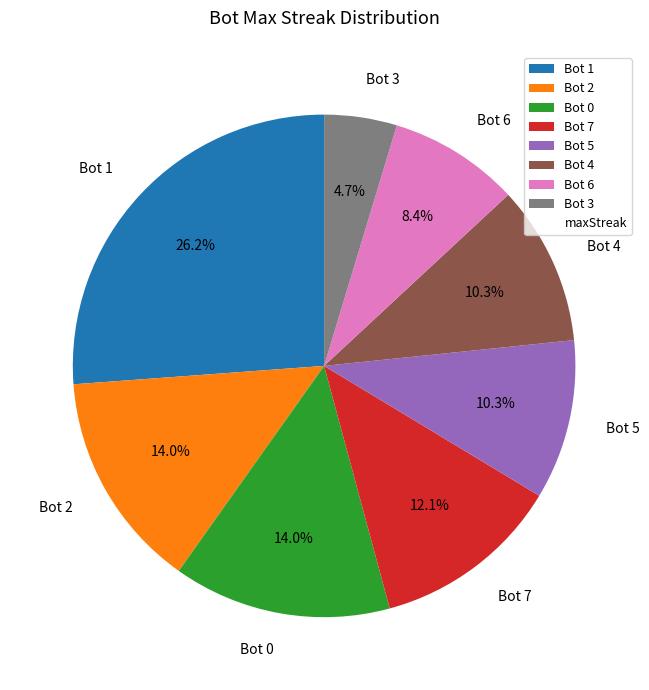

Count the number of slices in the pie.

8